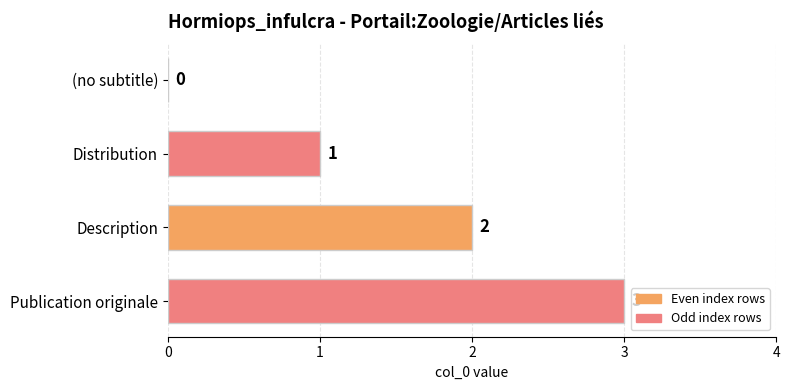

What is the change in value from Distribution to Publication originale?

+2